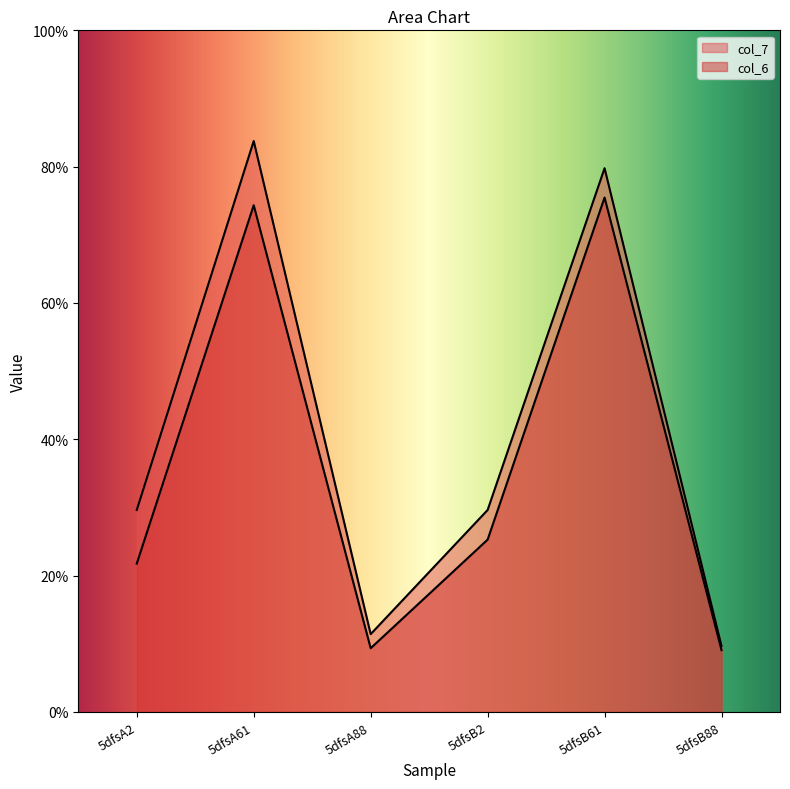

Rank the series at 5dfsA88 from lowest to highest value.

col_6, col_7